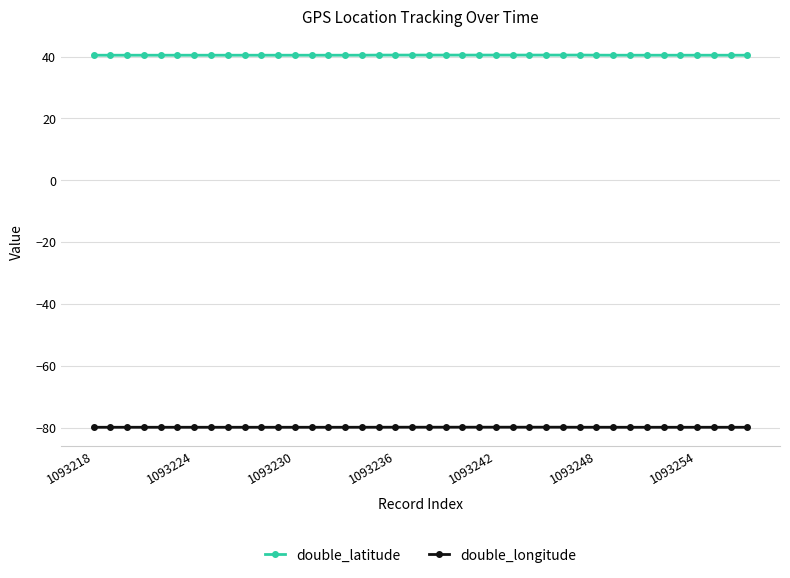

List the series in order of their peak value, highest first.

double_latitude, double_longitude